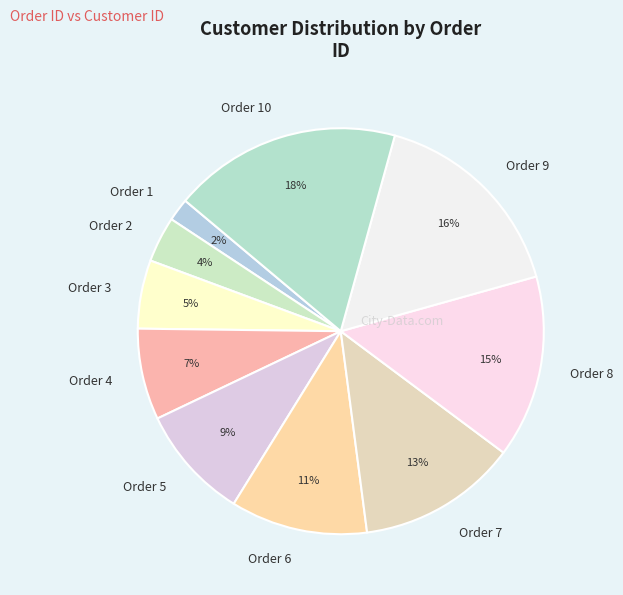

Approximately how many times larger is the value at Order 1 compared to Order 2?

0.5